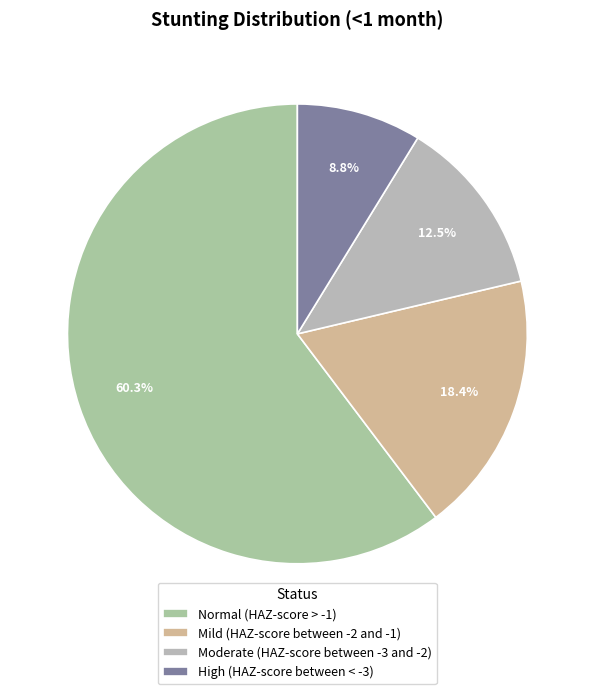

Is it true that Normal (HAZ-score > -1) is 60% of the pie?

True